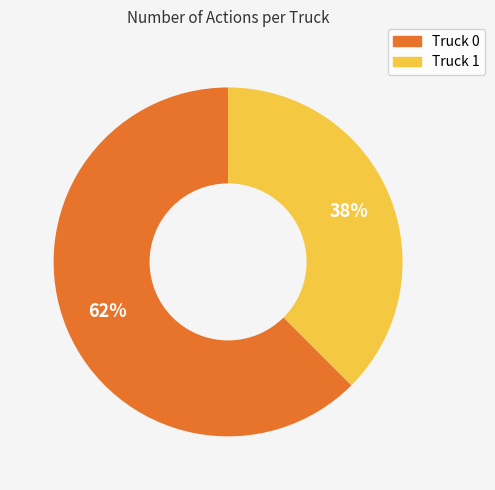

Rank the categories by value from highest to lowest.

Truck 0, Truck 1